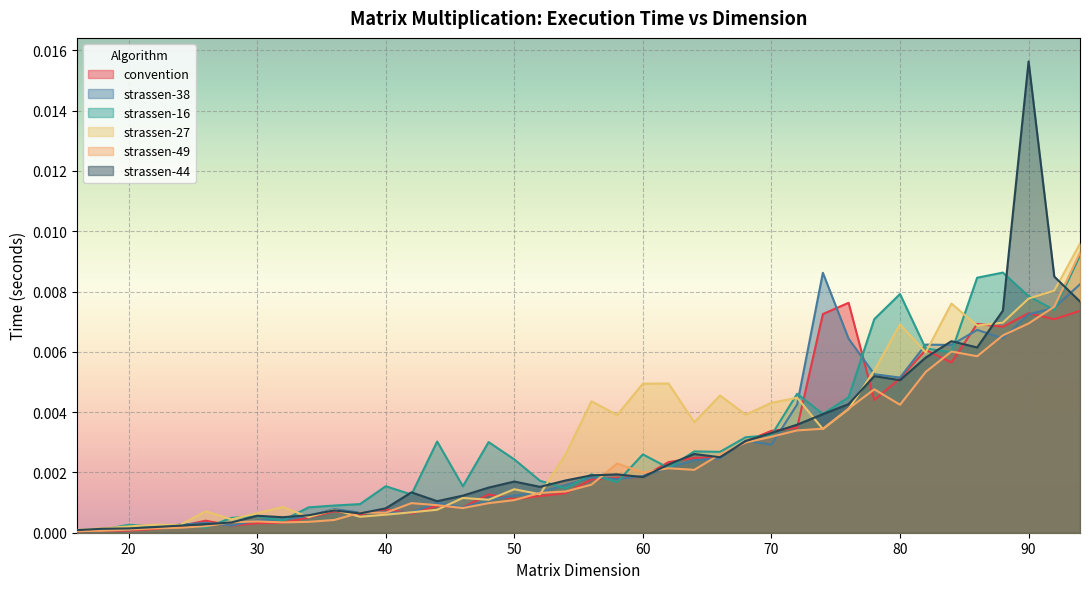

Is it true that strassen-49 equals 0.0 at 32?

True